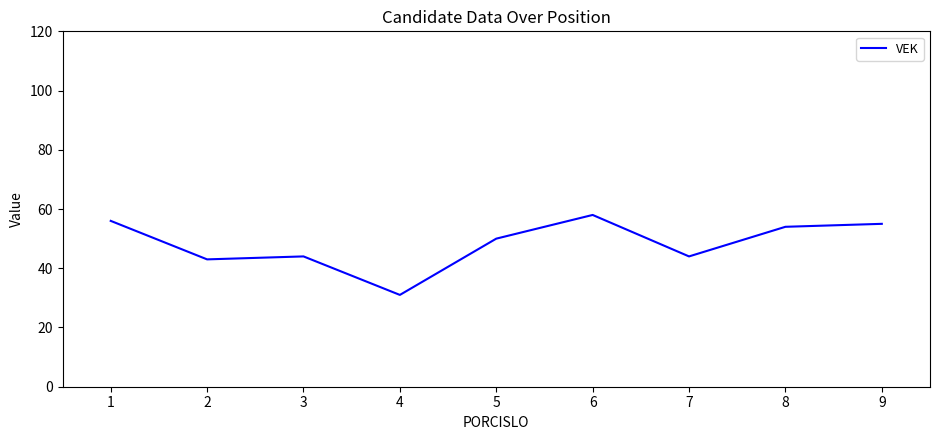

What is the average value?

48